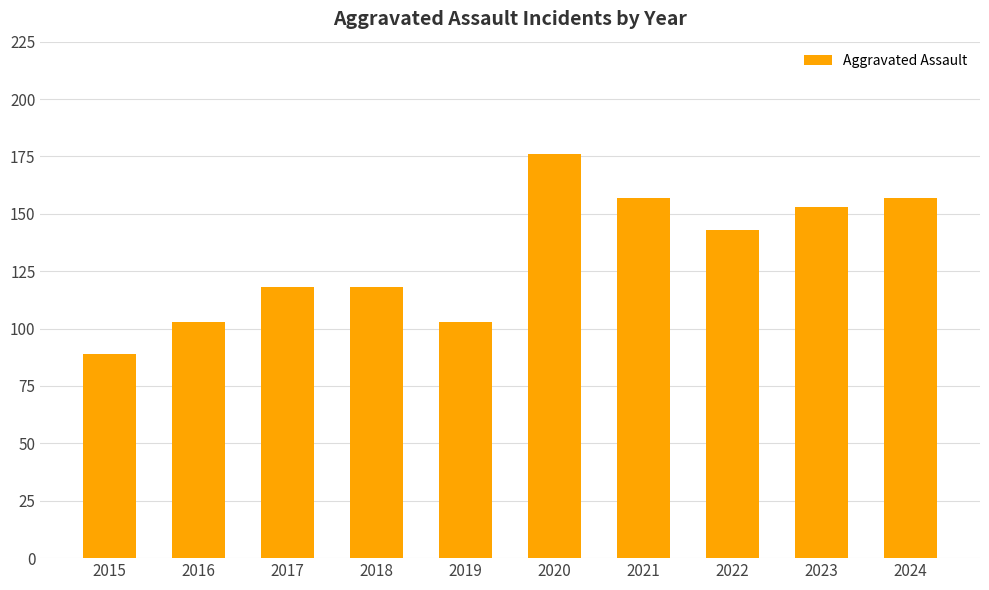

Which category has the lowest value across all series?

2015